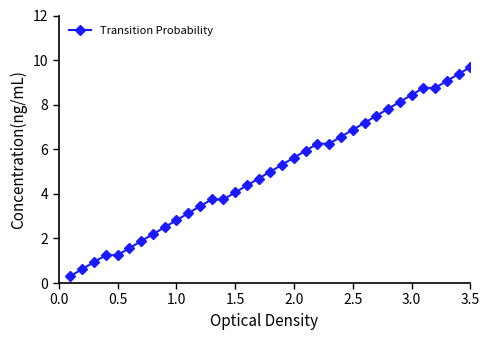

What is the difference between the second highest and minimum values?

9.4